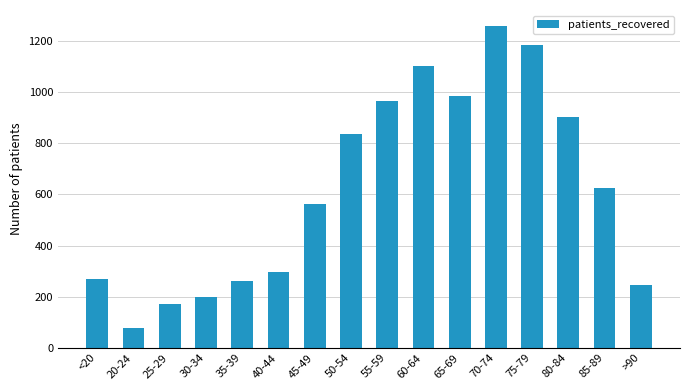

Is it true that the value at 65-69 is 985?

True